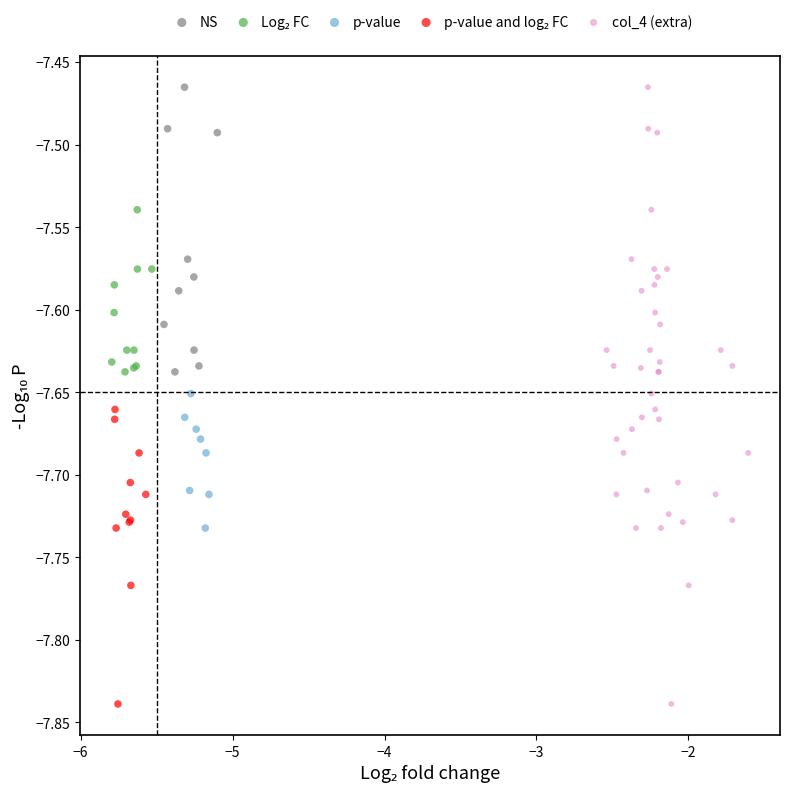

Which series has the widest spread of Y values?

col_4 (extra)